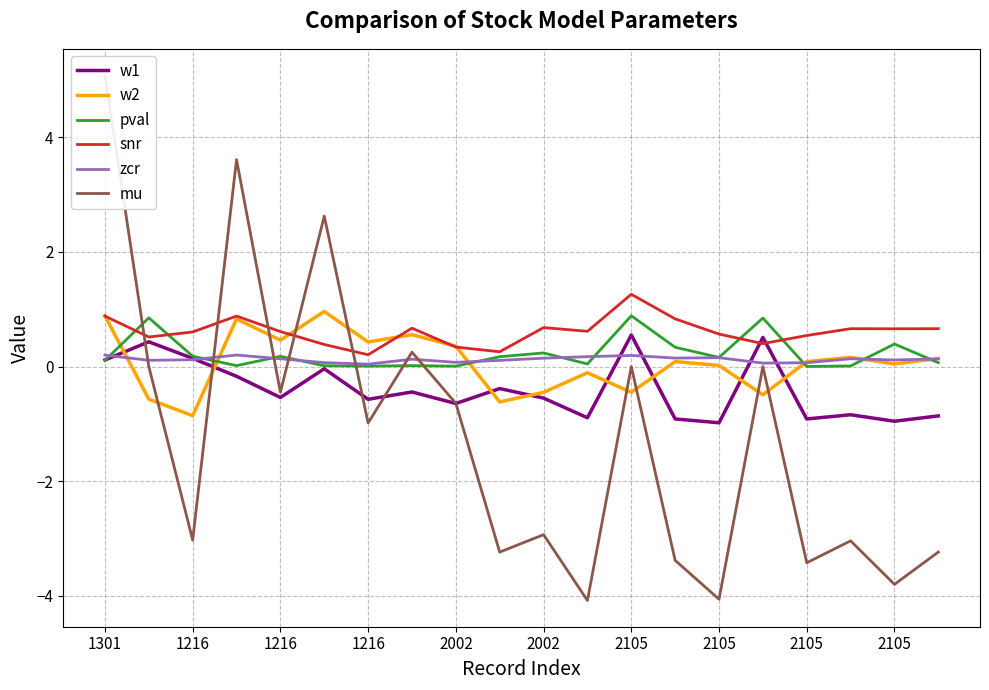

At how many categories does at least one series exceed 4?

1